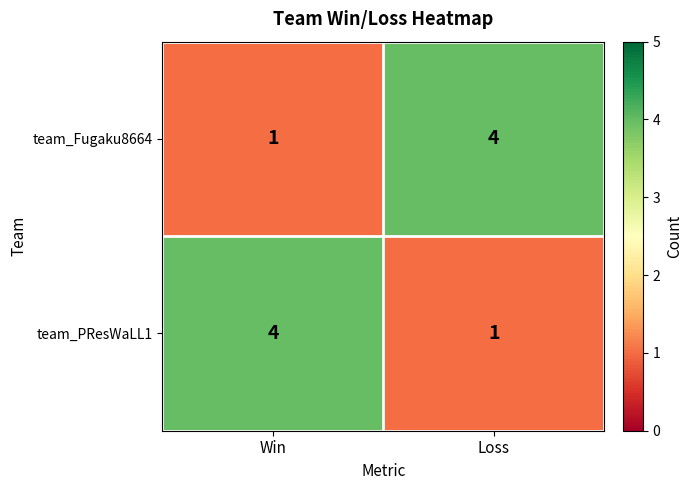

At how many categories does at least one series exceed 3?

2